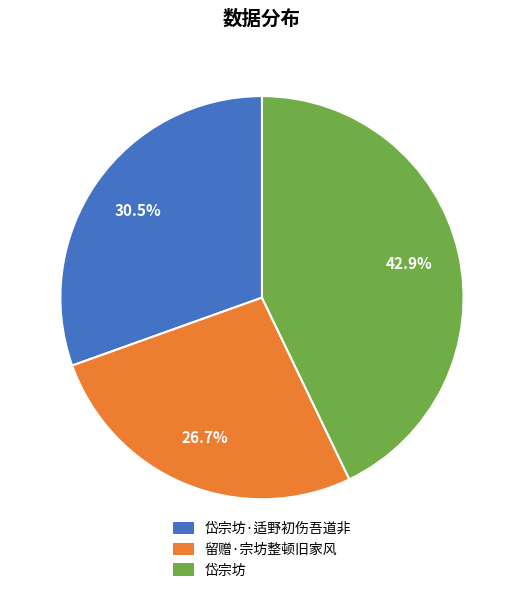

Is there any slice that represents more than half of the pie?

No